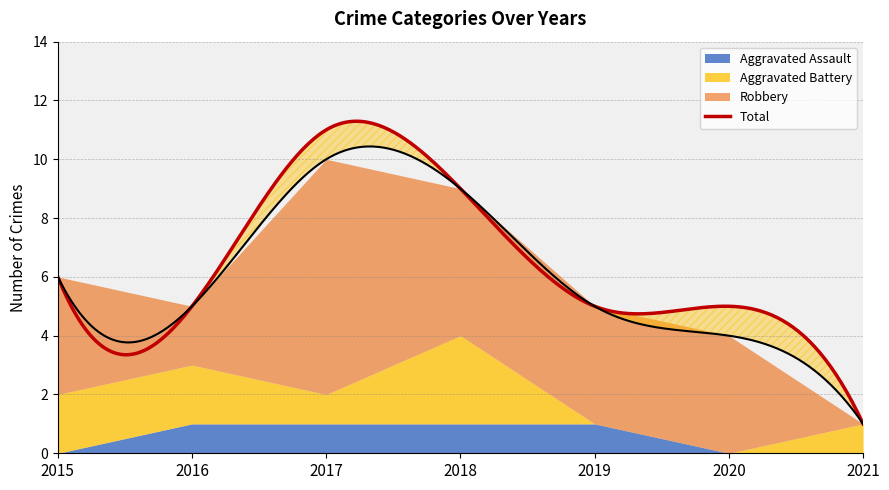

At which category does Aggravated Battery reach its first local valley?

2017